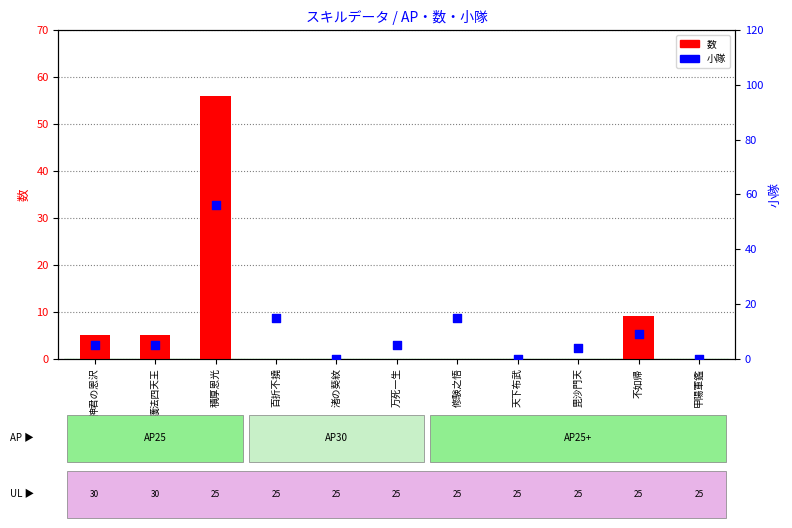

Which series contains the highest Y value?

数